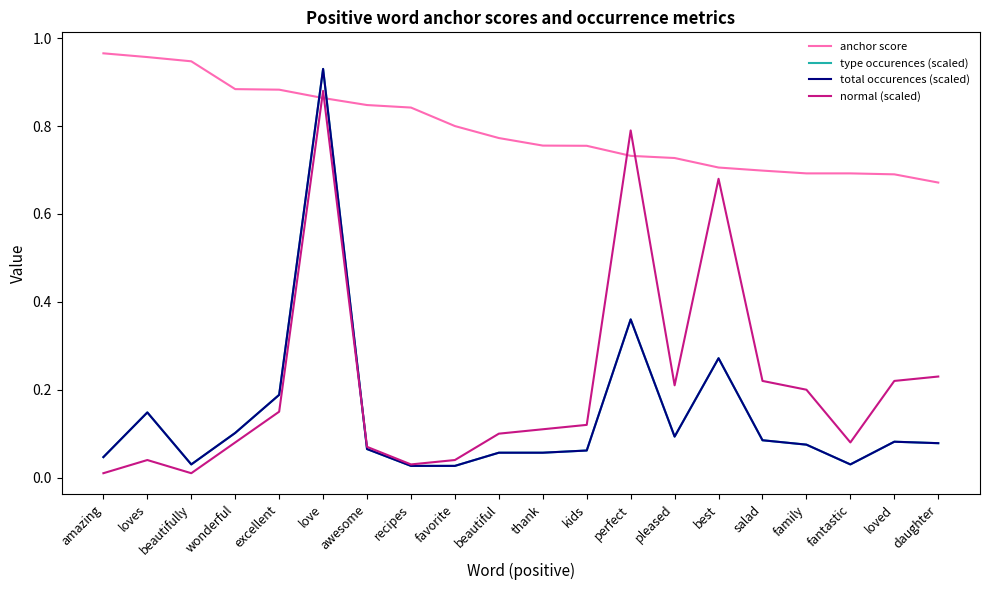

Reading left to right, transcribe all the data shown in this chart.

anchor score: 1.0	1.0	0.9	0.9	0.9	0.9	0.8	0.8	0.8	0.8	0.8	0.8	0.7	0.7	0.7	0.7	0.7	0.7	0.7	0.7
type occurences (scaled): 0.0	0.1	0.0	0.1	0.2	0.9	0.1	0.0	0.0	0.1	0.1	0.1	0.4	0.1	0.3	0.1	0.1	0.0	0.1	0.1
total occurences (scaled): 0.0	0.1	0.0	0.1	0.2	0.9	0.1	0.0	0.0	0.1	0.1	0.1	0.4	0.1	0.3	0.1	0.1	0.0	0.1	0.1
normal (scaled): 0.0	0.0	0.0	0.1	0.1	0.9	0.1	0.0	0.0	0.1	0.1	0.1	0.8	0.2	0.7	0.2	0.2	0.1	0.2	0.2